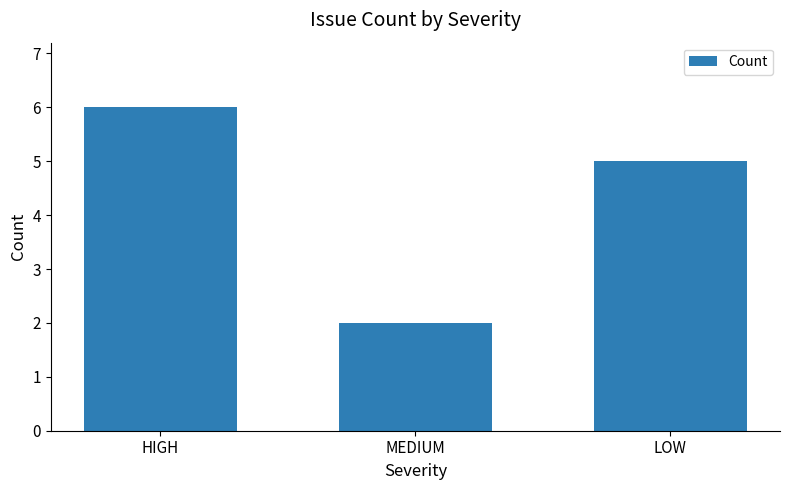

List the labels in order of value, largest first.

HIGH, LOW, MEDIUM